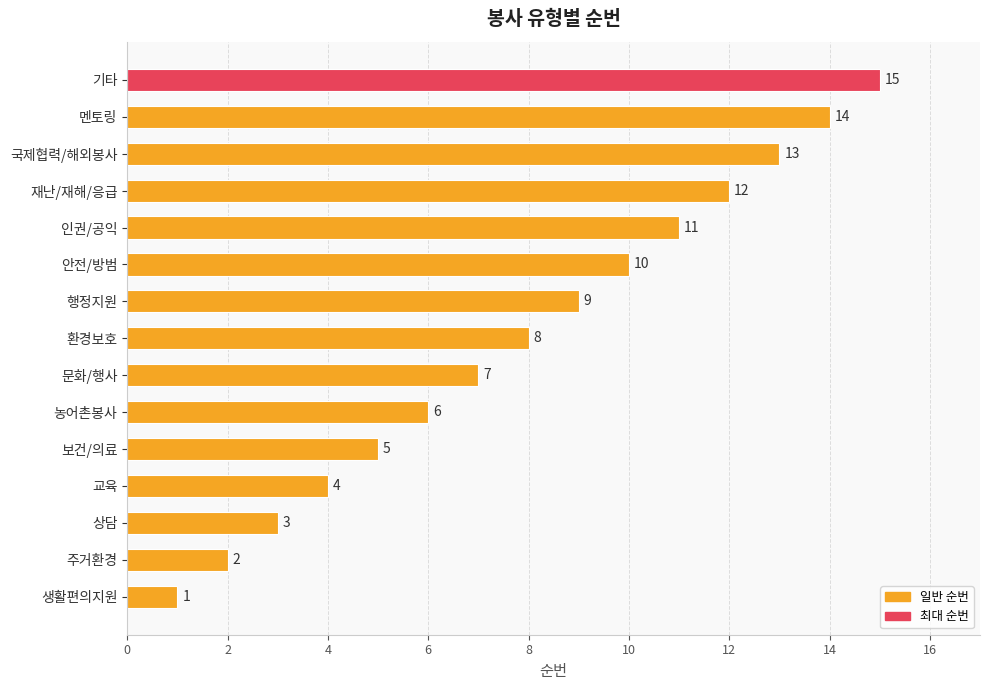

At which label is the value closest to 8?

환경보호